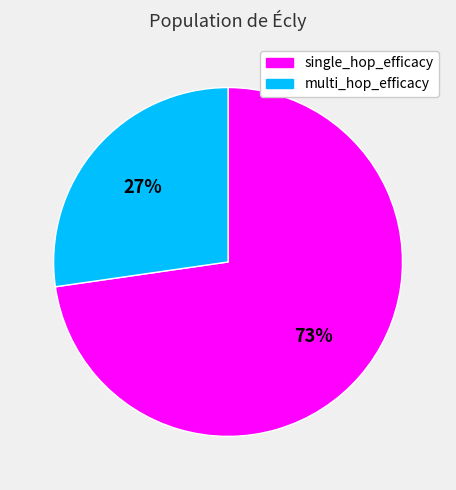

What is the ratio of the value at multi_hop_efficacy to the value at single_hop_efficacy?

0.4